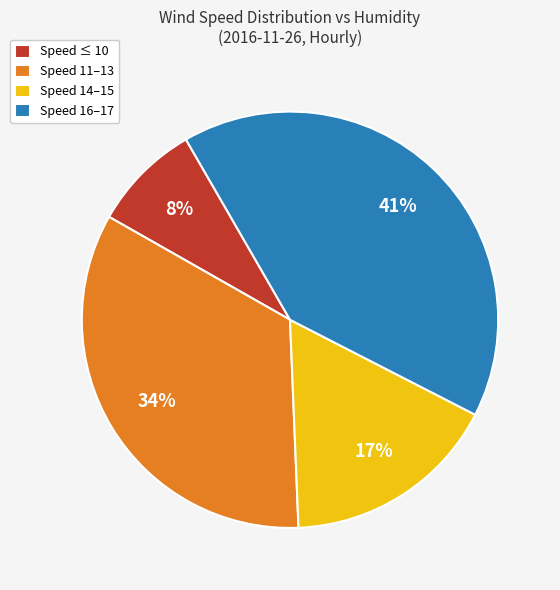

How many segments does this pie chart have?

4